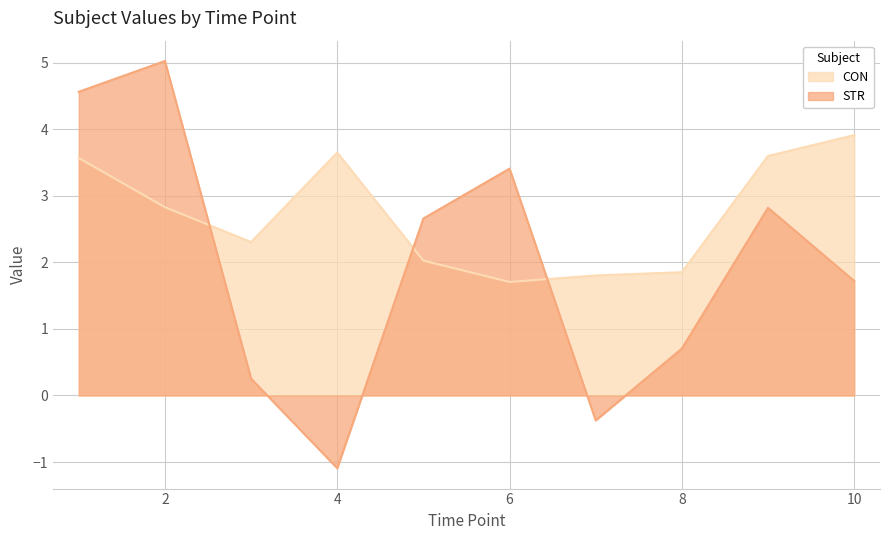

What is the minimum value shown in the chart?

-1.1